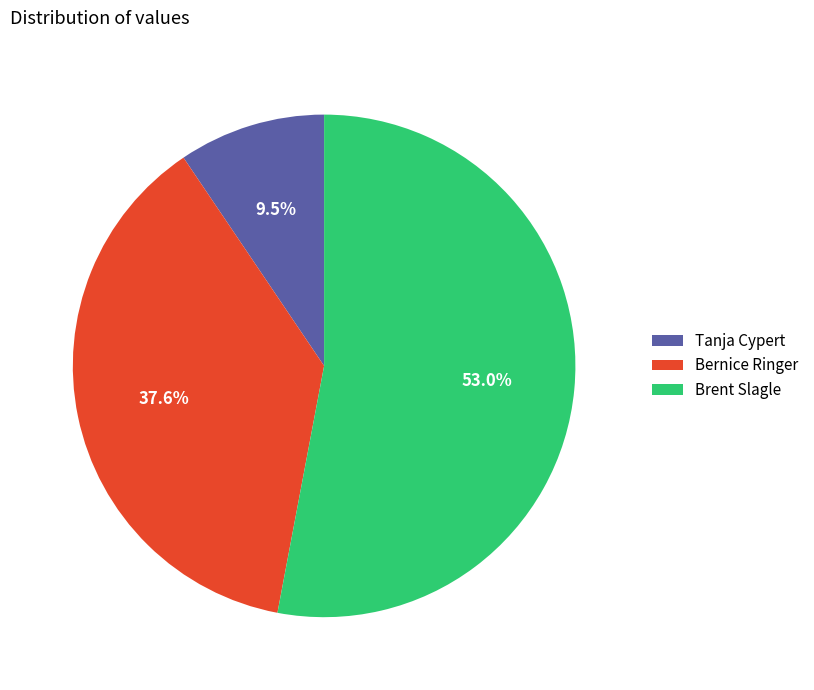

What is the ratio of the value at Tanja Cypert to the value at Brent Slagle?

0.2